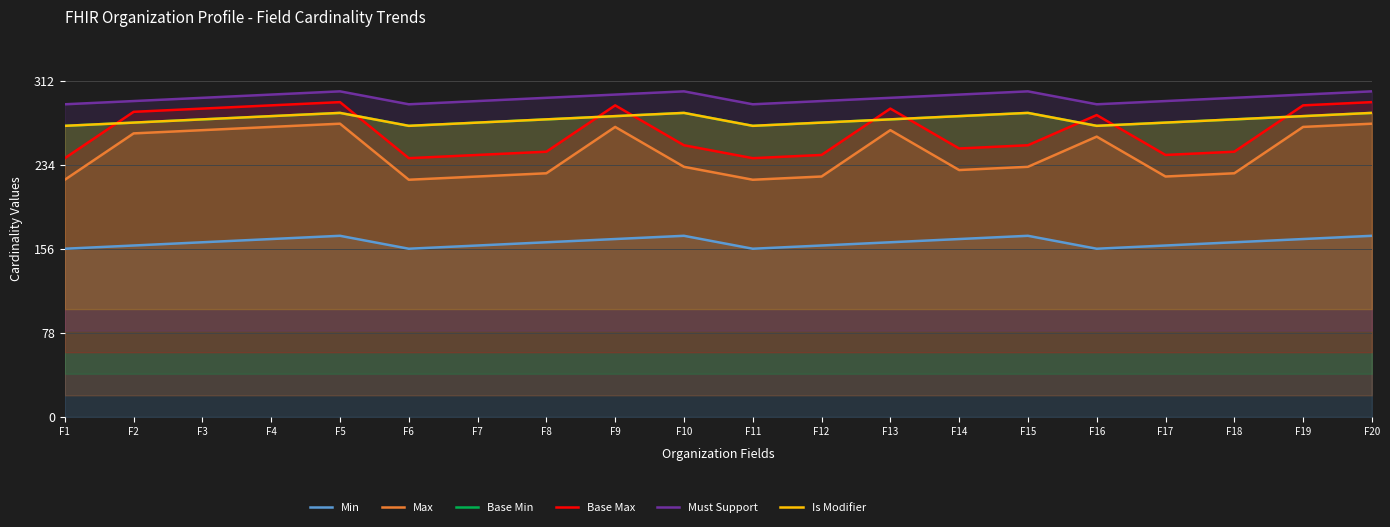

In Max, how many points are higher than both neighbors (excluding endpoints)?

4